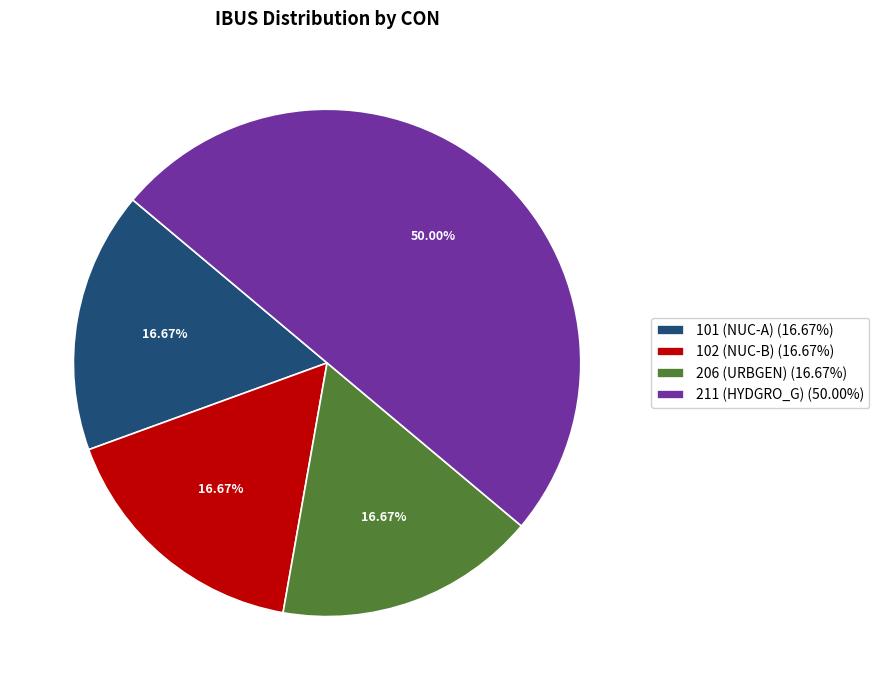

Count the number of slices in the pie.

4